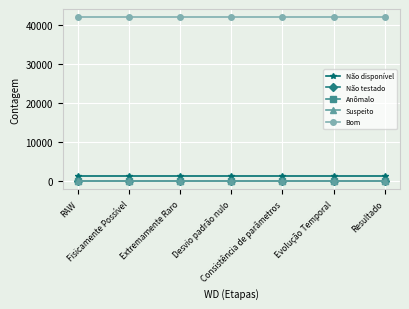

Is this an area chart (filled region under the line)?

No